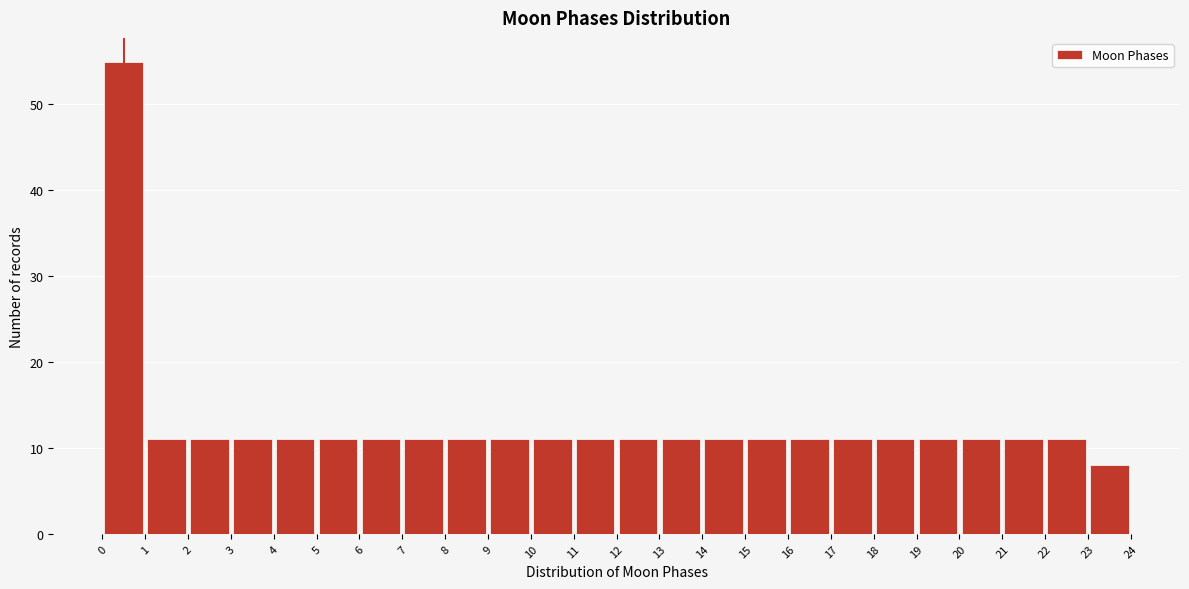

Which range on the x-axis has the tallest bar?

0 to 1